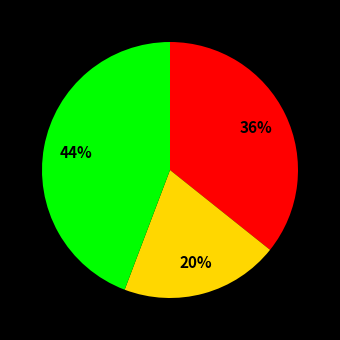

To the nearest percent, what is the average slice percentage?

33%